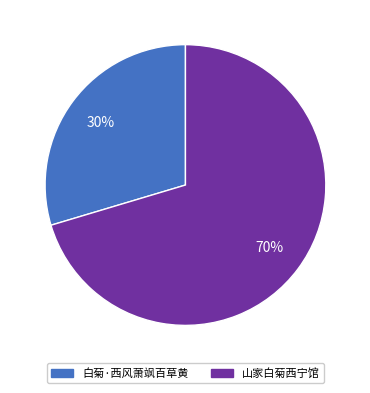

Which category accounts for the majority?

山家白菊西宁馆